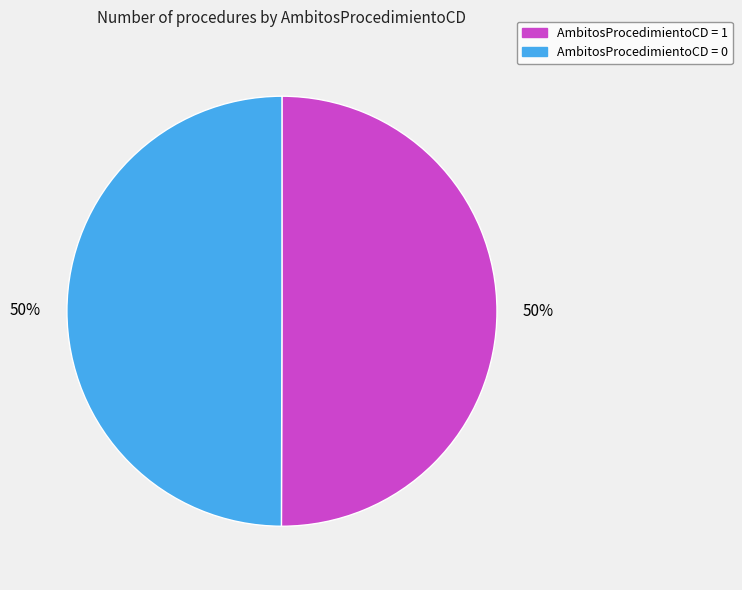

Combined, do AmbitosProcedimientoCD = 0 and AmbitosProcedimientoCD = 1 account for over 50%?

Yes